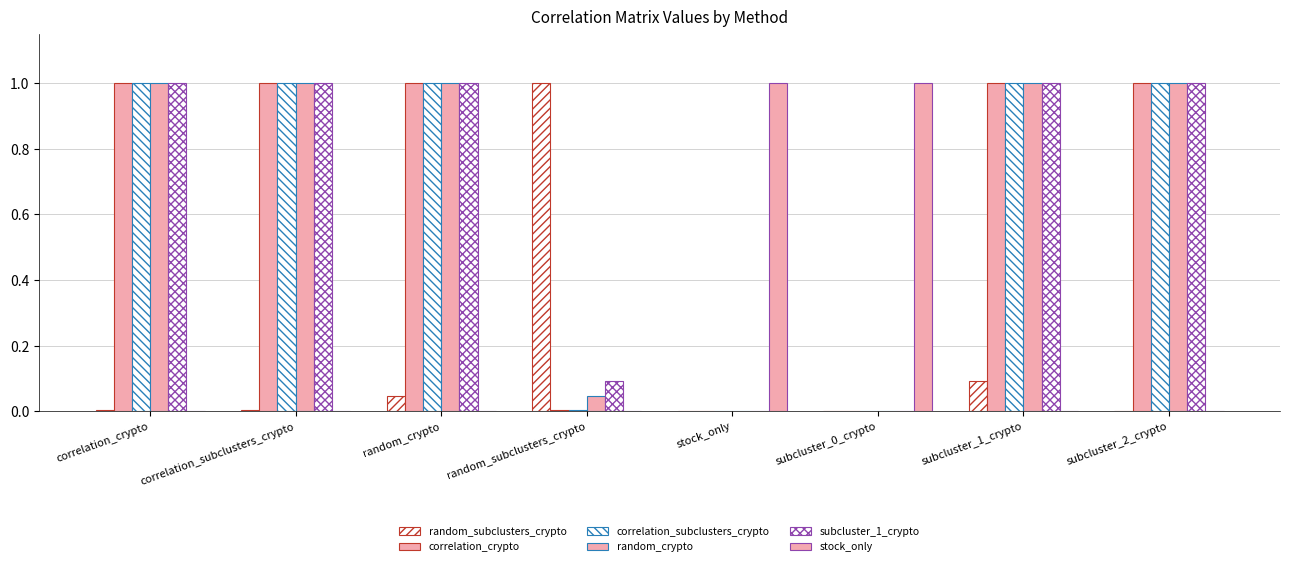

What position from the right is stock_only?

4